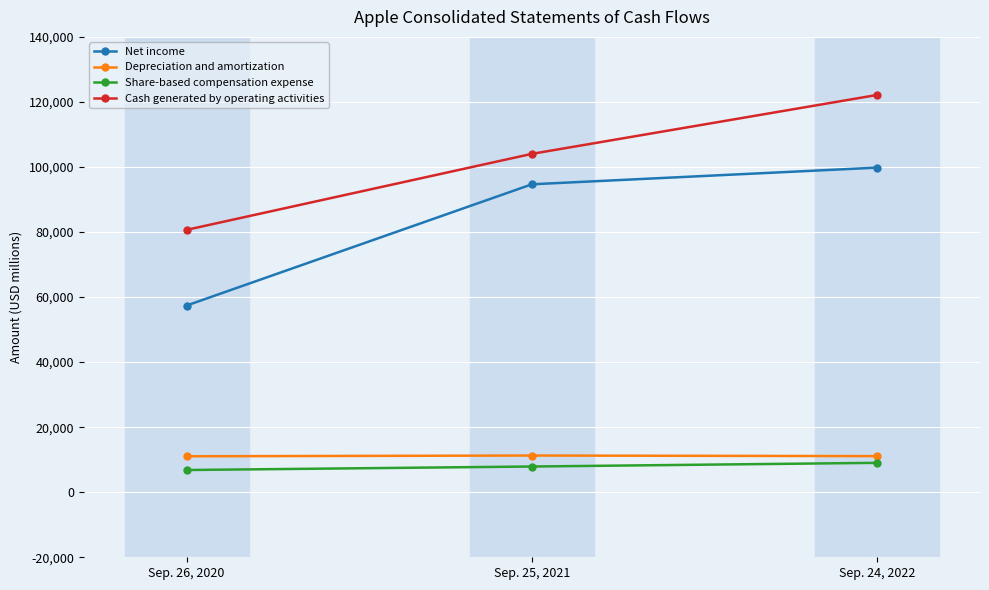

What is the minimum value shown in the chart?

6829